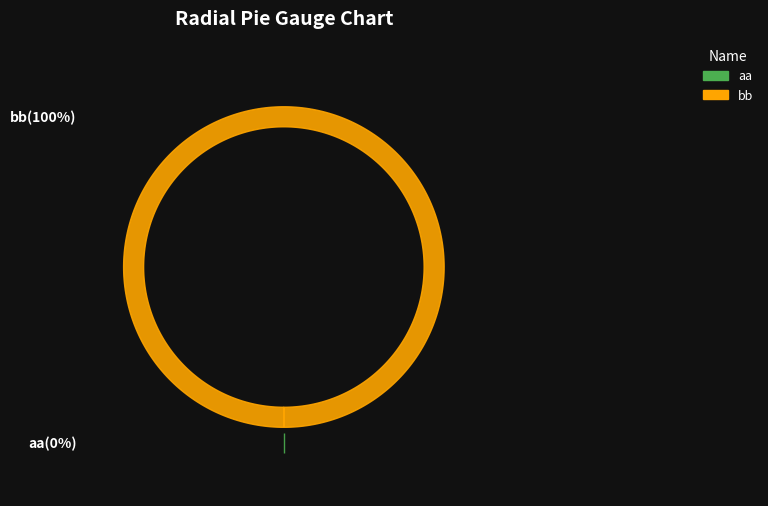

Which category has the biggest portion of the pie?

bb